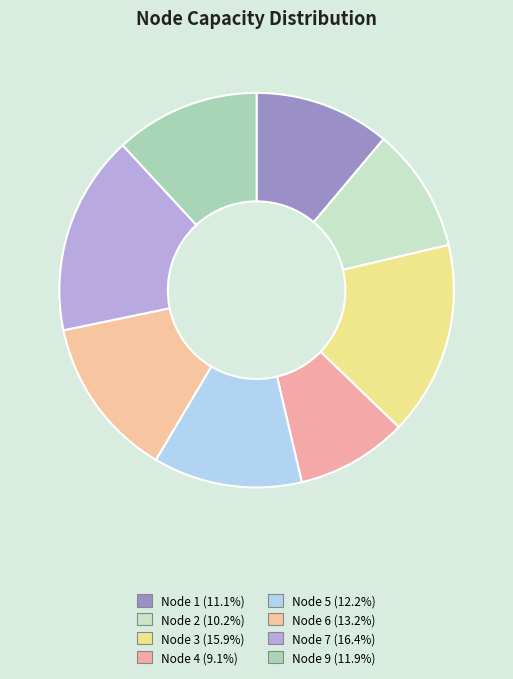

Count the number of slices in the pie.

8